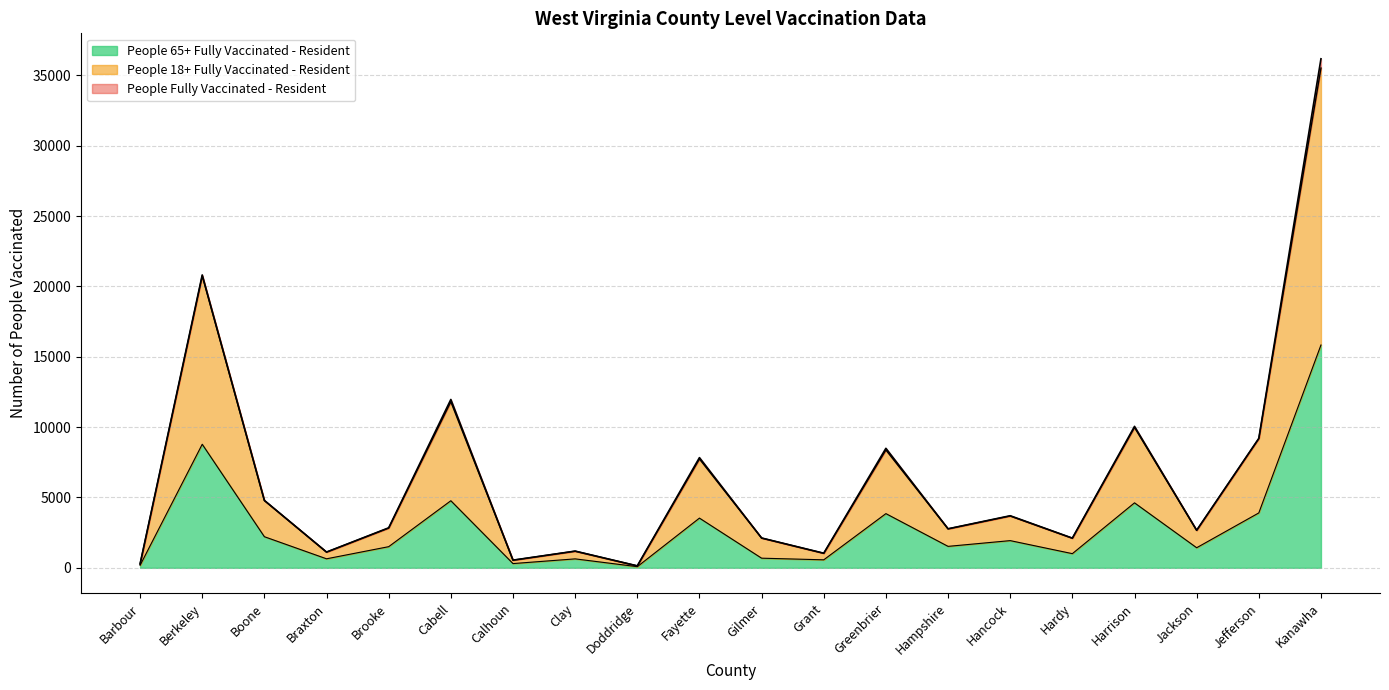

Reading right to left, list all the values displayed in this chart.

People 65+ Fully Vaccinated - Resident: 15834	3902	1427	4618	1007	1933	1525	3852	569	685	3533	82	636	302	4767	1503	641	2211	8781	177
People 18+ Fully Vaccinated - Resident: 35515	9181	2662	9975	2106	3685	2770	8375	1033	2118	7737	139	1185	544	11803	2828	1119	4781	20750	272
People Fully Vaccinated - Resident: 36174	9200	2670	10052	2110	3701	2773	8493	1038	2118	7832	139	1187	545	11964	2842	1119	4792	20814	275